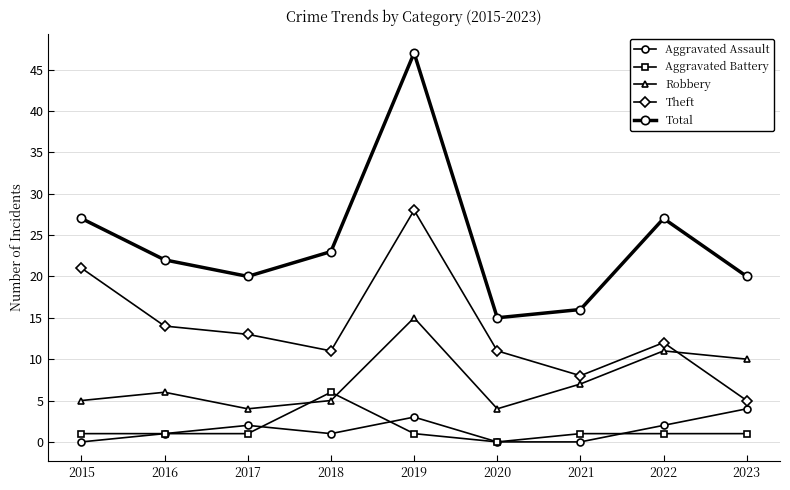

List the series in order of their peak value, lowest first.

Aggravated Assault, Aggravated Battery, Robbery, Theft, Total